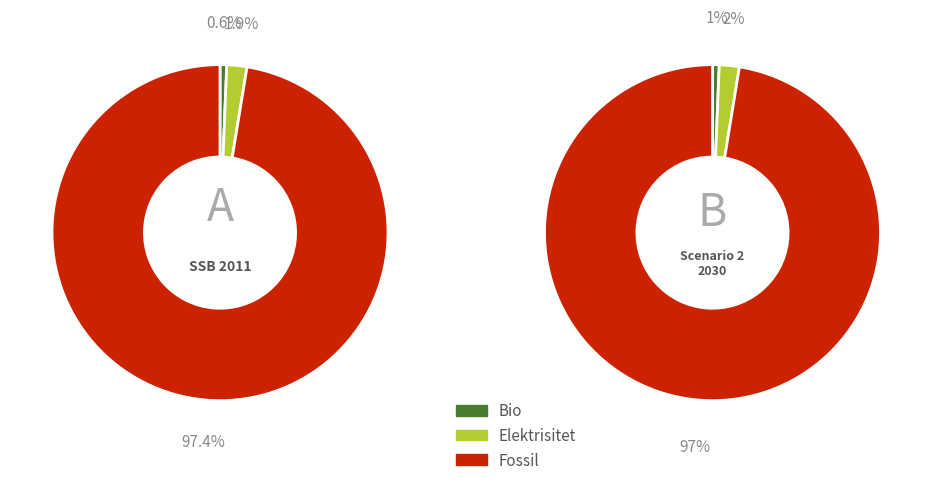

True or false: 09:27 accounts for 28% of the total.

False